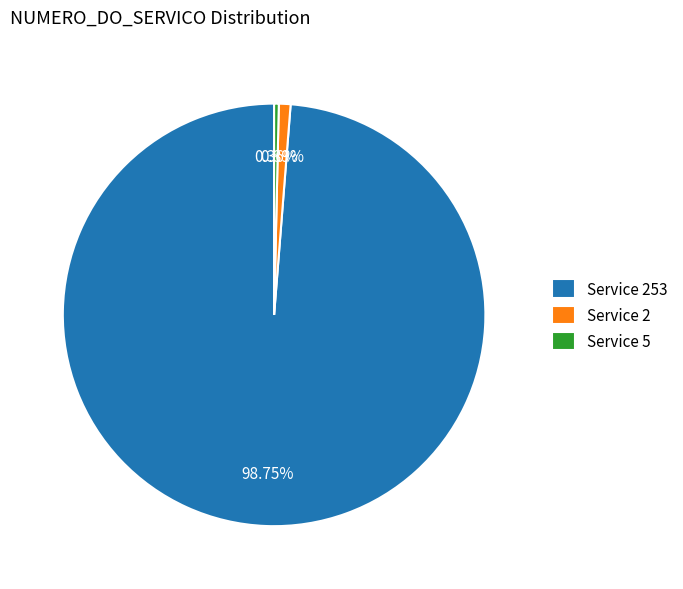

Combined, do Service 253 and Service 5 account for over 50%?

Yes